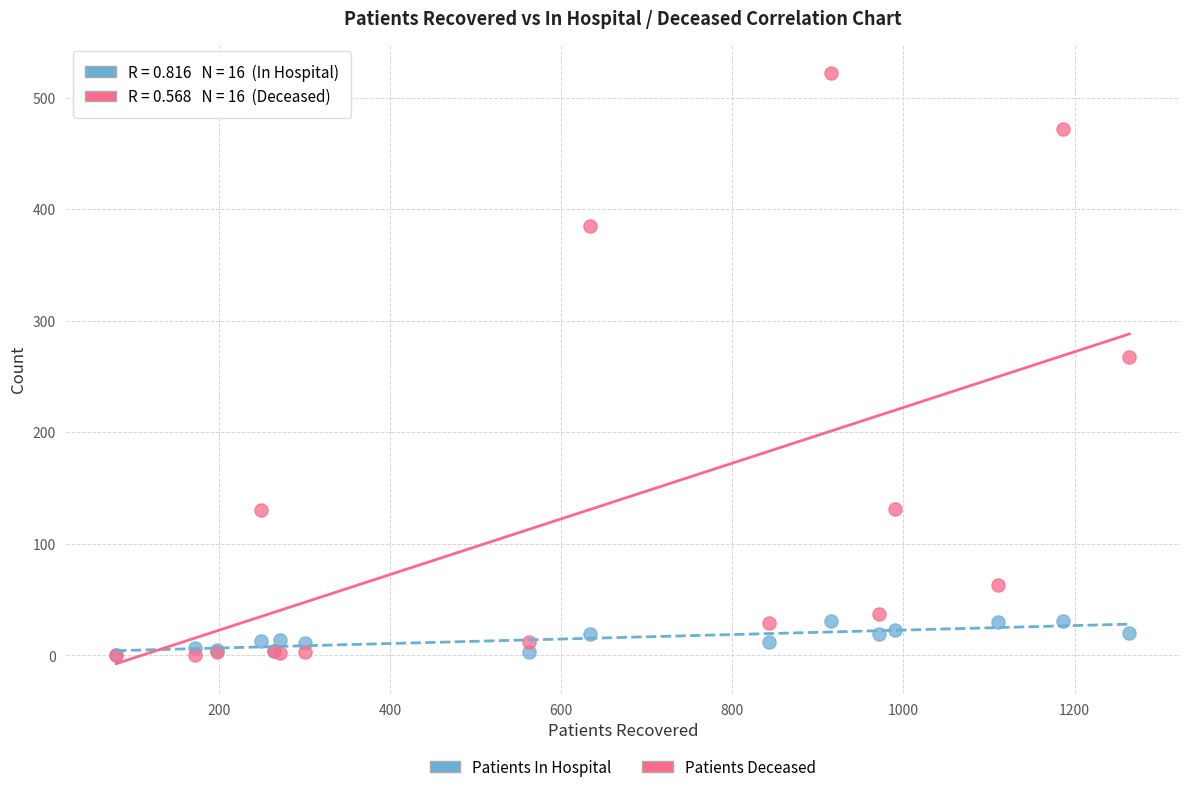

Across all series, what Y value is closest to 261?

268